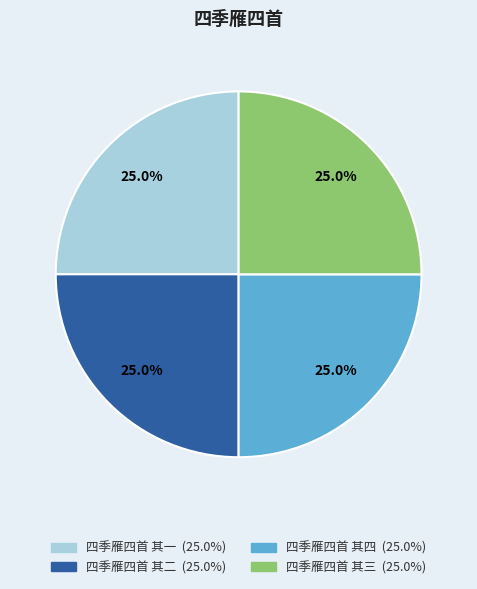

What is the total percentage of 四季雁四首 其三 and 四季雁四首 其二?

50.0%